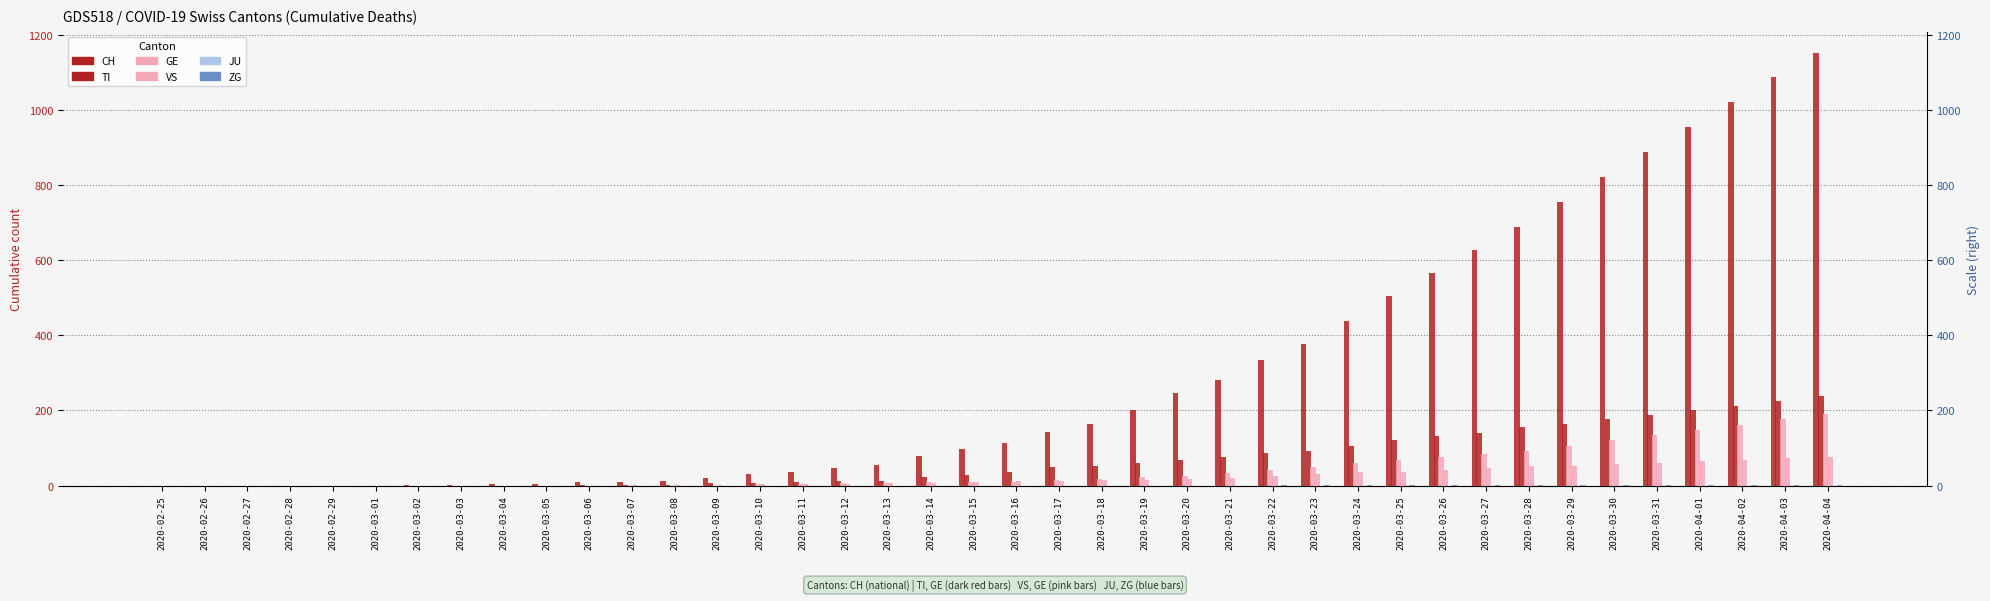

What value does the VS series have at 2020-03-25?

37